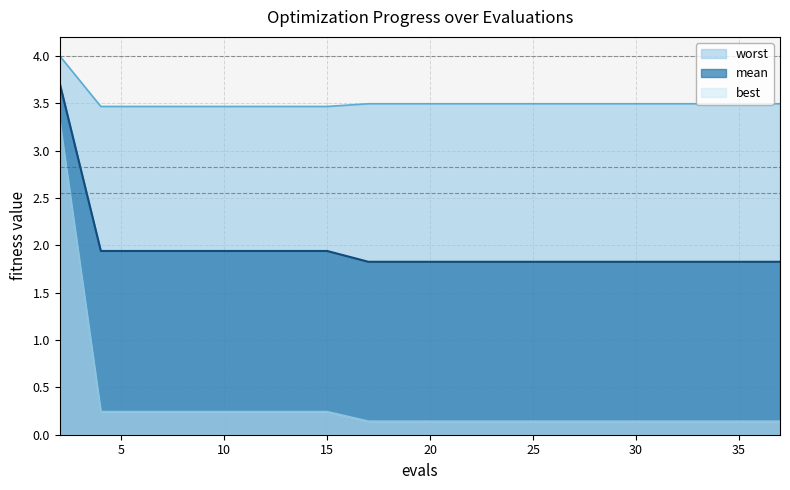

The value of best at 30 is 0.0. True or false?

False